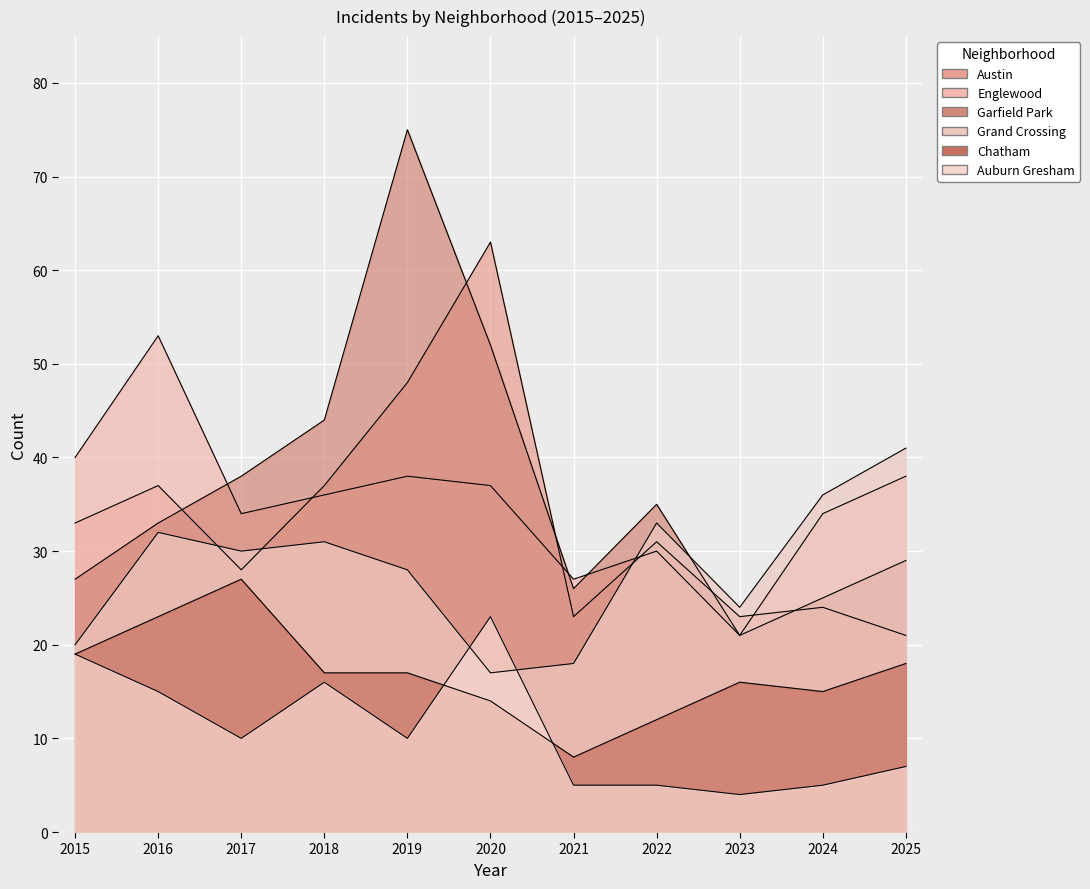

Where is Englewood nearest to the value 37?

2020